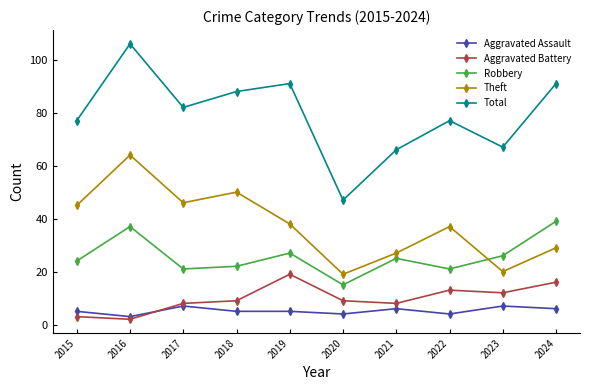

Is it true that Total equals 91 at 2024?

True